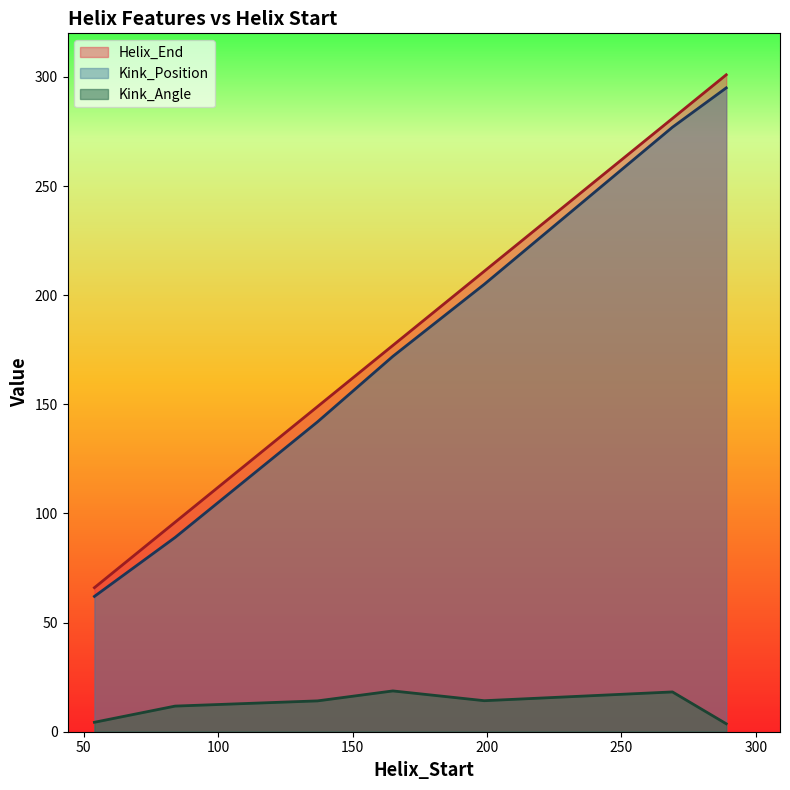

How many data points does each series have?

7